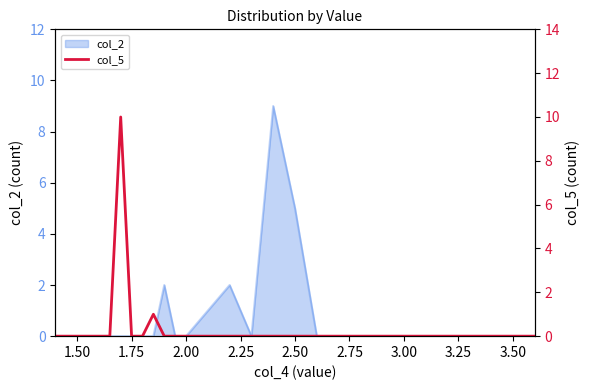

Count the number of categories in the chart.

29